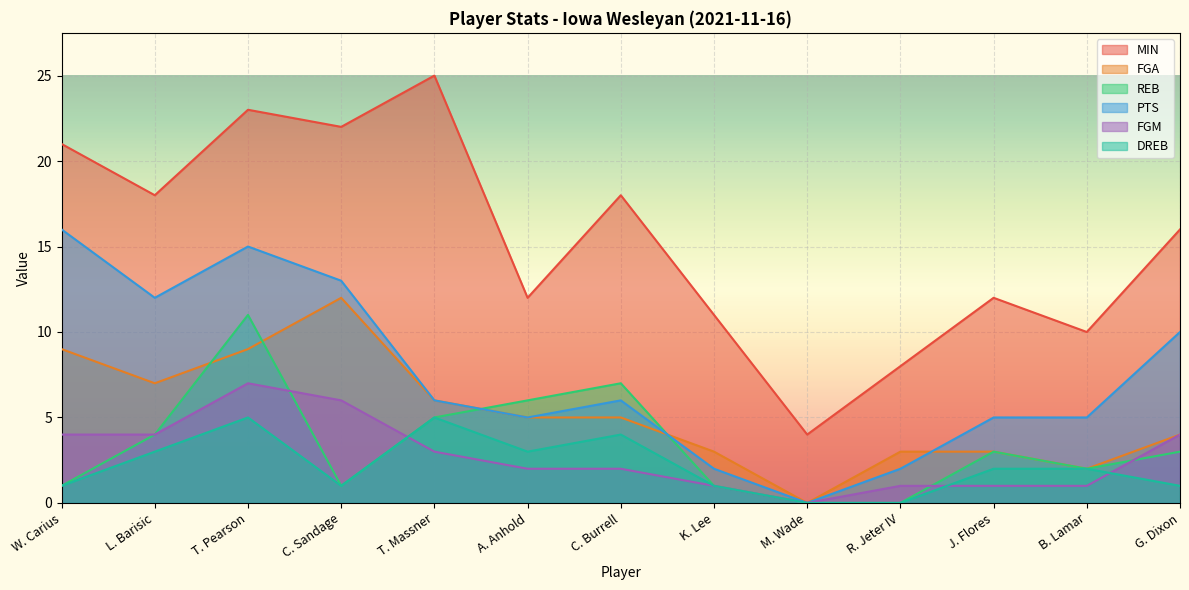

What is the total value across all series at K. Lee?

19